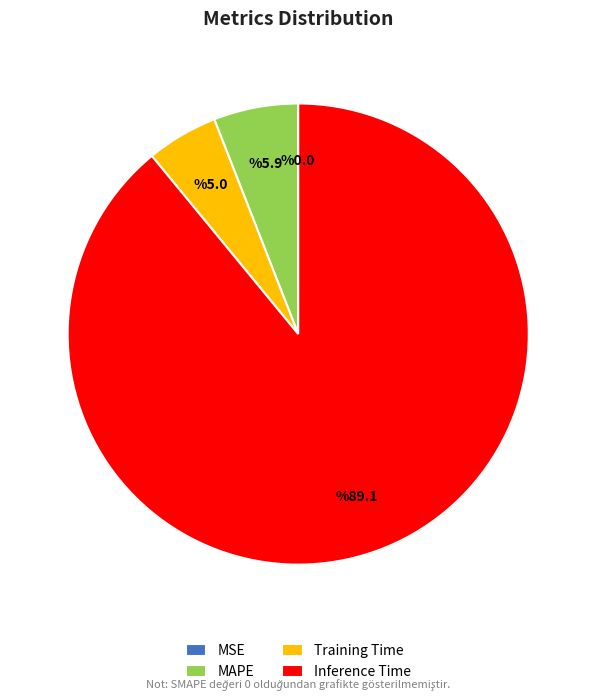

True or false: Training Time accounts for 13% of the total.

False